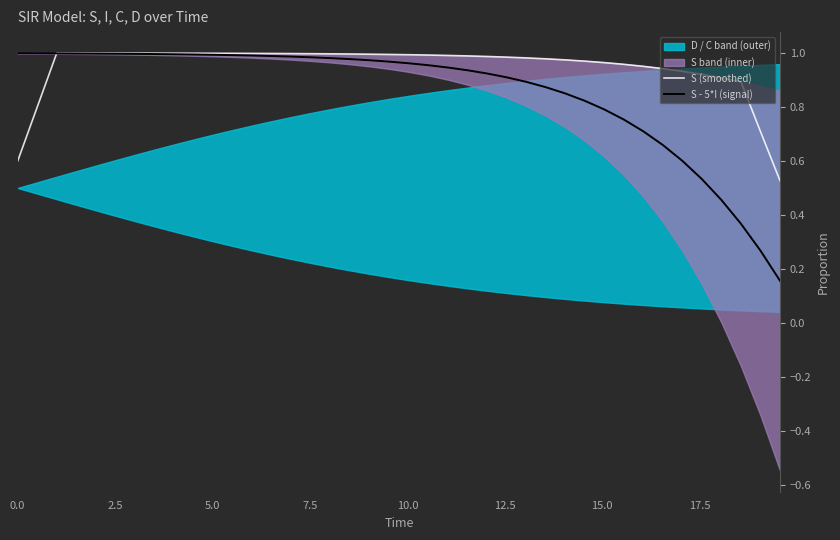

At 15.0, list the series in order from largest to smallest.

S (smoothed), S - 5*I (signal)